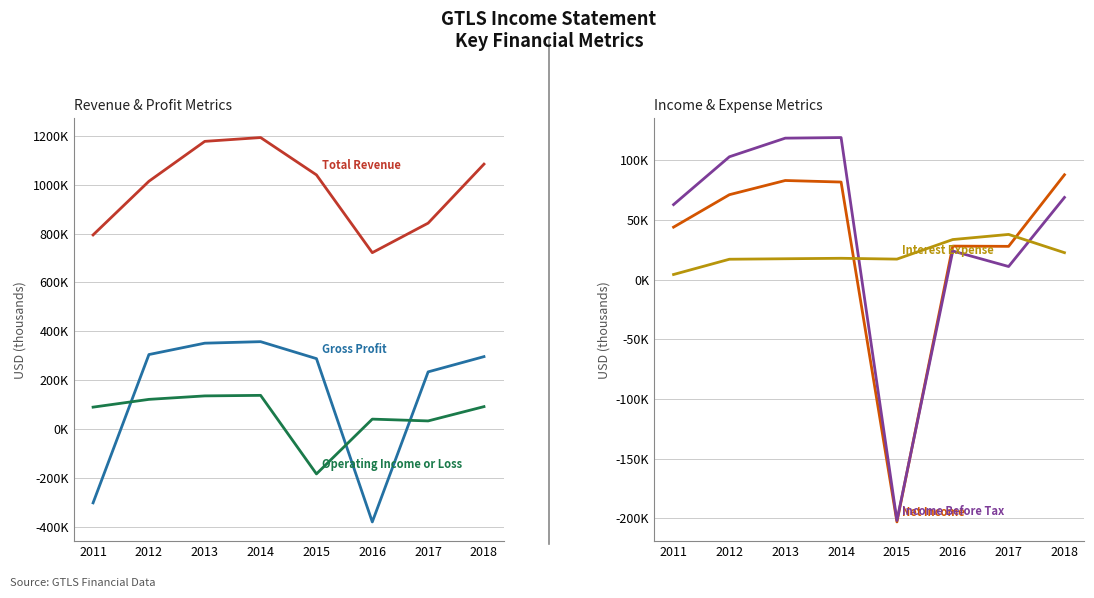

Reading left to right, transcribe all the data shown in this chart.

Total Revenue: 794600	1014200	1177400	1193000	1040200	722000	842900	1084300
Gross Profit: -301600	305200	351700	357900	288500	-379600	234300	296700
Operating Income or Loss: 90000	121800	136000	138200	-183200	41000	33600	92100
Net Income: 44100	71300	83200	81900	-203000	28200	28000	88000
Income Before Tax: 63000	103100	118700	119200	-201800	24100	11100	69000
Interest Expense: 4400	17200	17600	18000	17300	33700	38000	22700